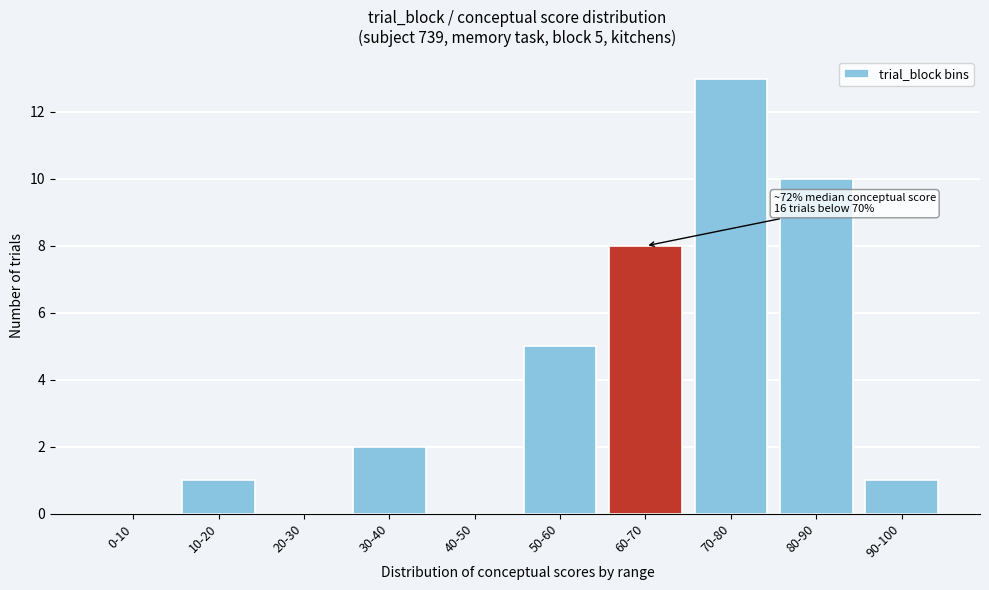

Reading left to right, list all the values displayed in this chart.

0-10=0	10-20=1	20-30=0	30-40=2	40-50=0	50-60=5	60-70=8	70-80=13	80-90=10	90-100=1